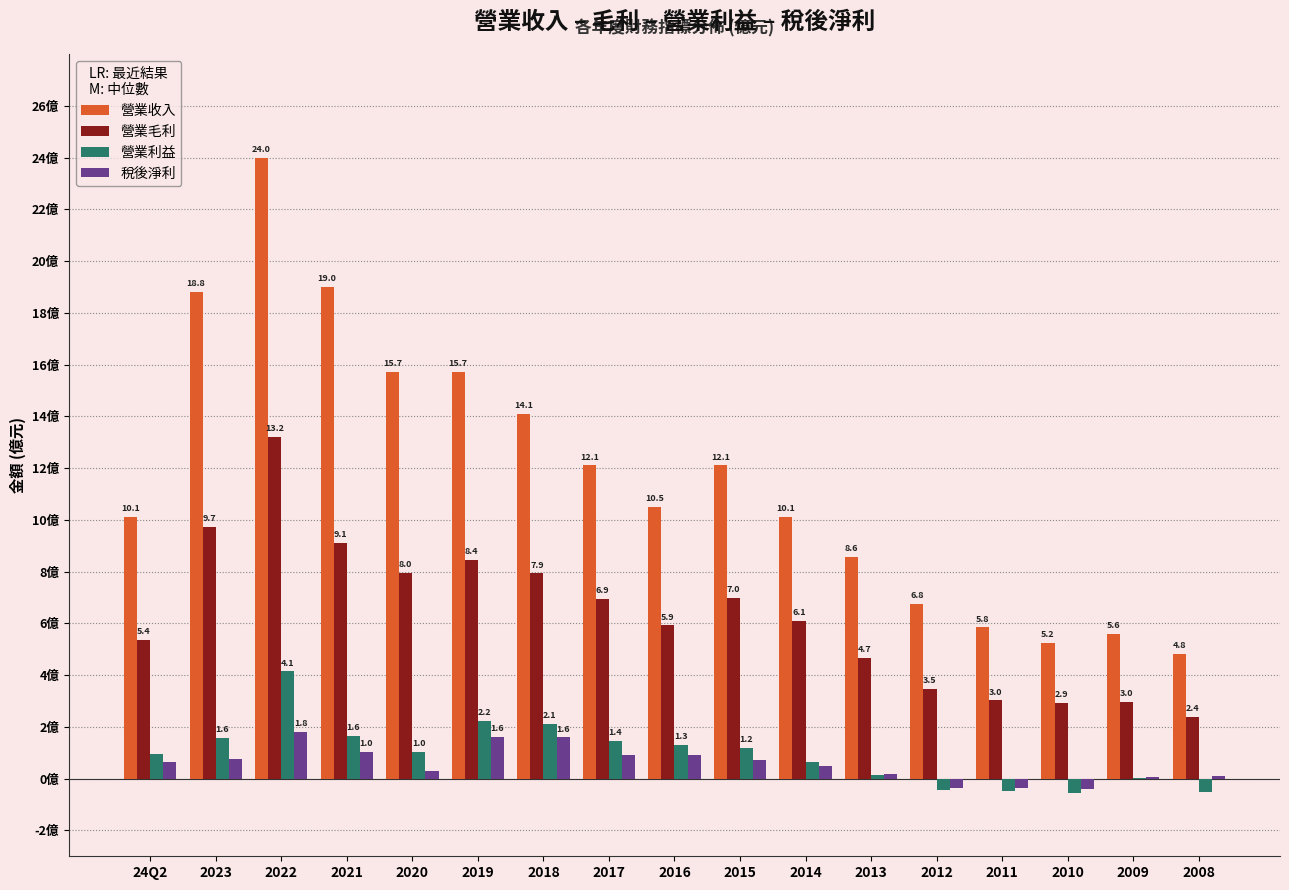

At which label does 營業收入 first exceed 10?

24Q2